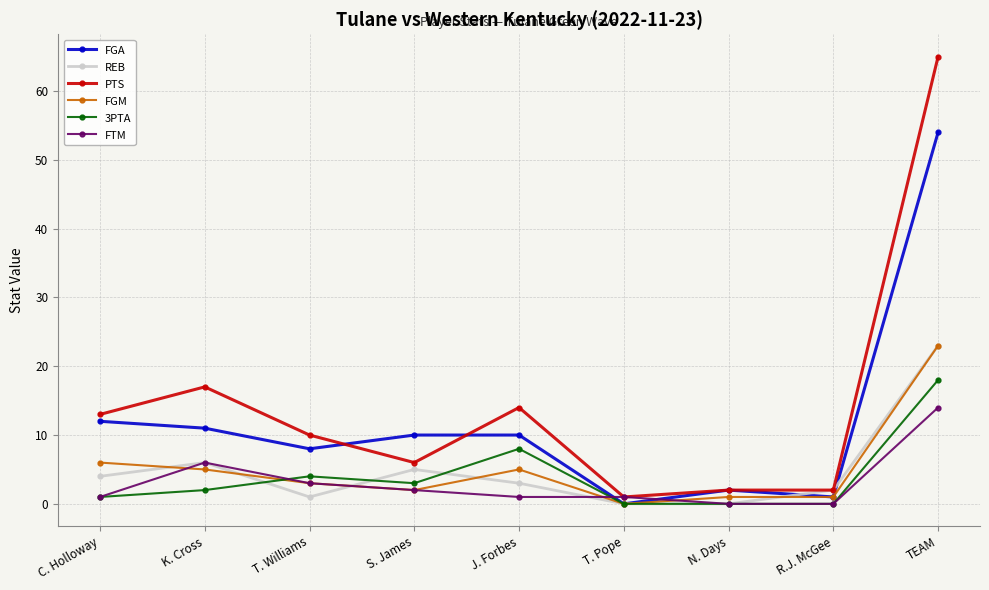

Reading left to right, what are all the values shown in this chart?

FGA: 12	11	8	10	10	0	2	1	54
REB: 4	6	1	5	3	0	0	2	23
PTS: 13	17	10	6	14	1	2	2	65
FGM: 6	5	3	2	5	0	1	1	23
3PTA: 1	2	4	3	8	0	0	0	18
FTM: 1	6	3	2	1	1	0	0	14